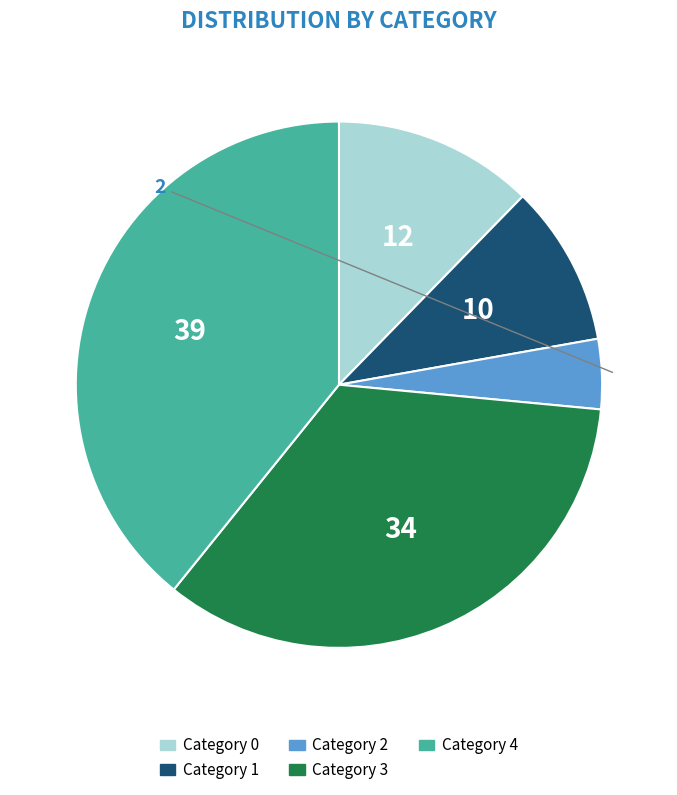

Is there a majority slice in this chart?

No